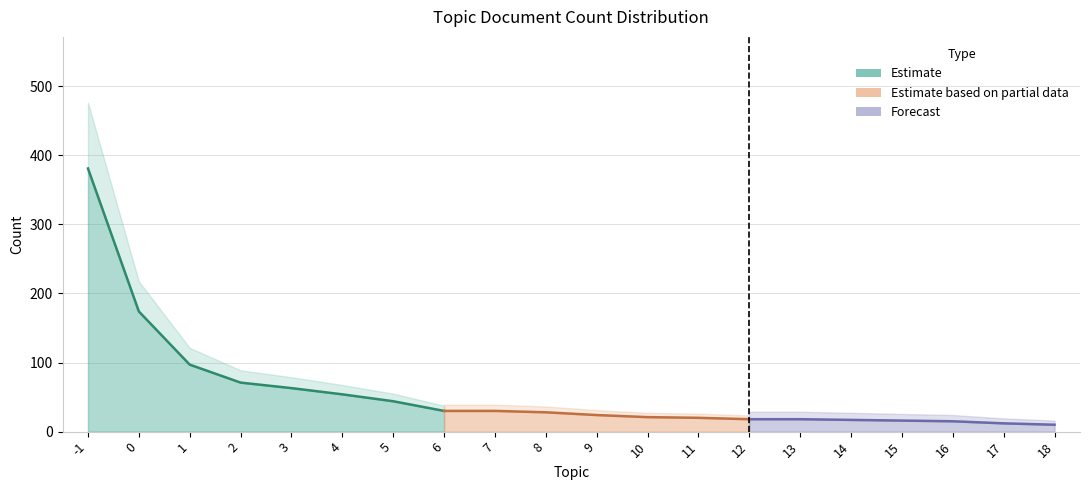

Reading left to right, extract all data points from this chart.

-1=381	0=174	1=97	2=71	3=63	4=54	5=44	6=30	7=30	8=28	9=24	10=21	11=20	12=18	13=18	14=17	15=16	16=15	17=12	18=10